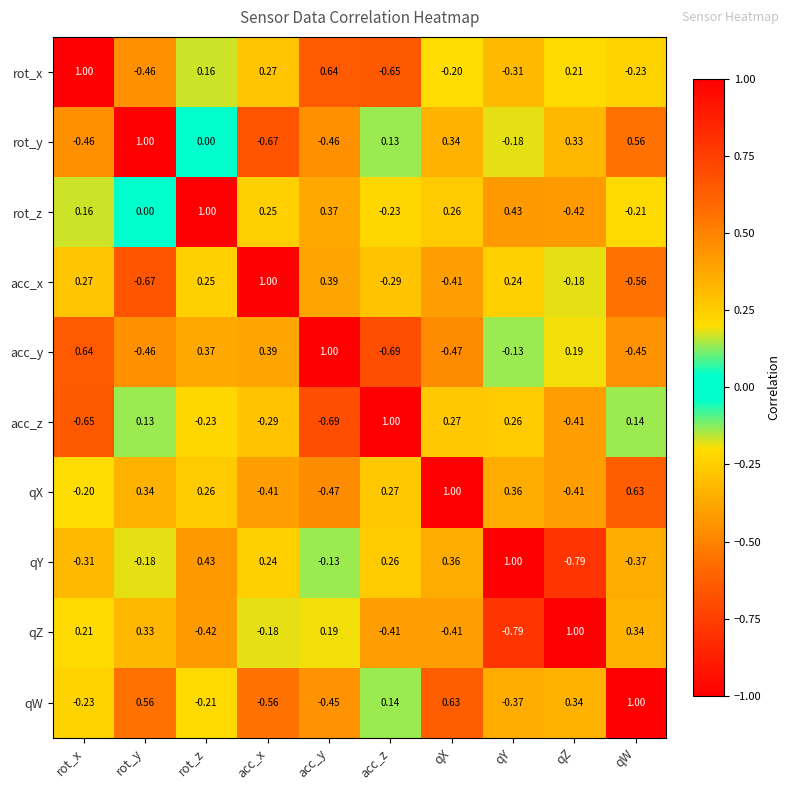

Is the value of qY at qZ greater than the value of qW at qY?

No